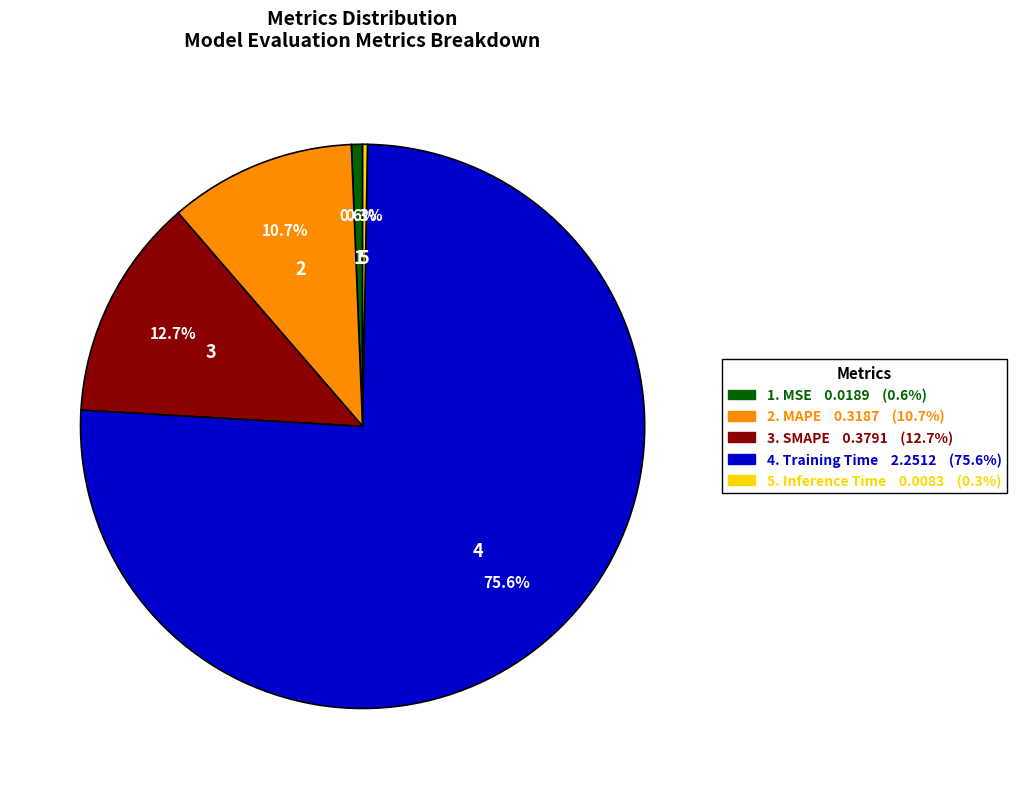

Does any single category account for the majority?

Yes